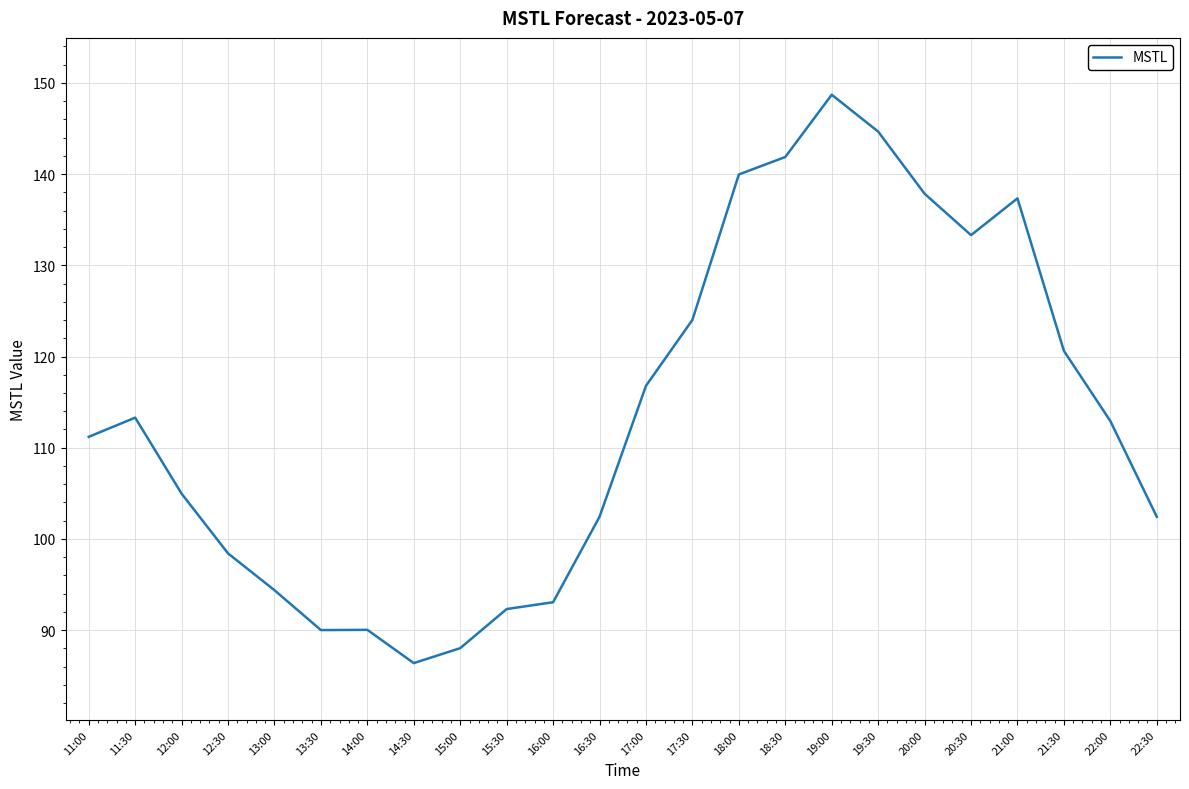

What position from the right is 17:30?

11